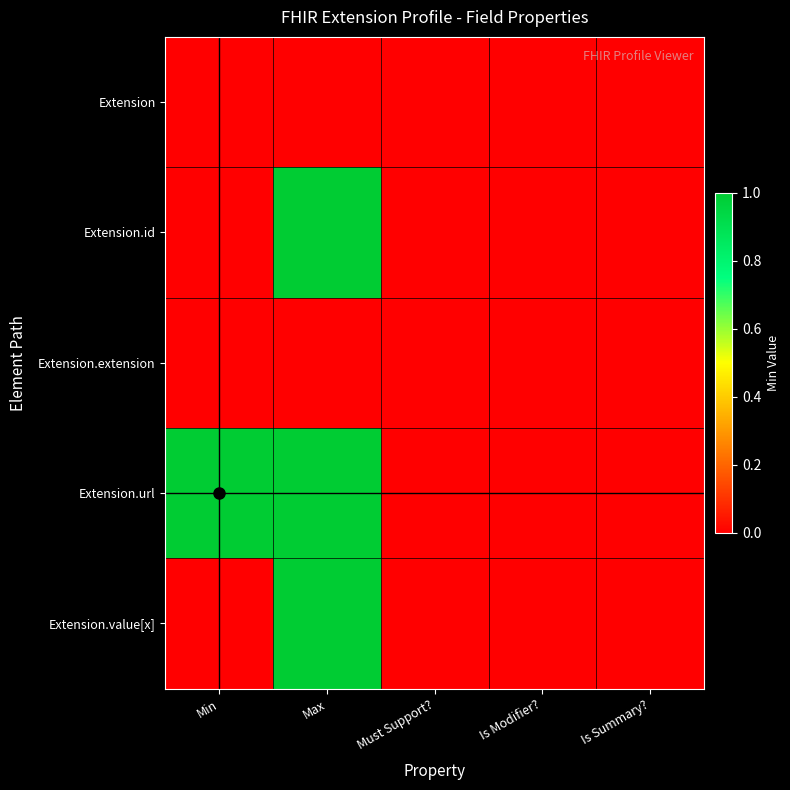

At which category does the chart reach its peak across all series?

Max